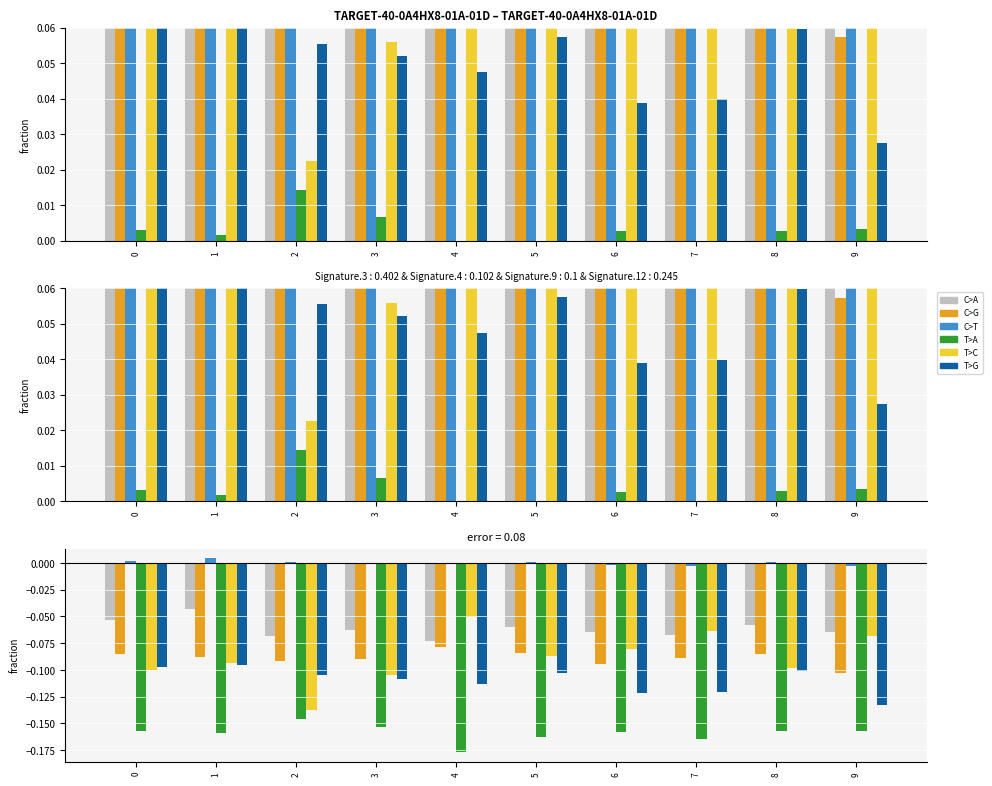

Which series has the largest range (max minus min)?

T>C